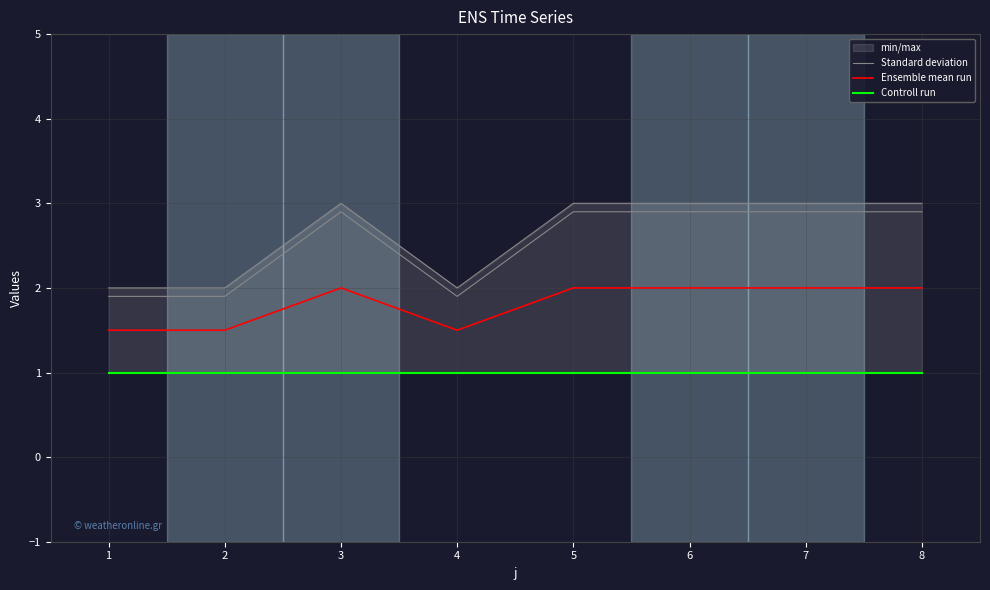

Count the Standard deviation values in the range 2 to 3.

8